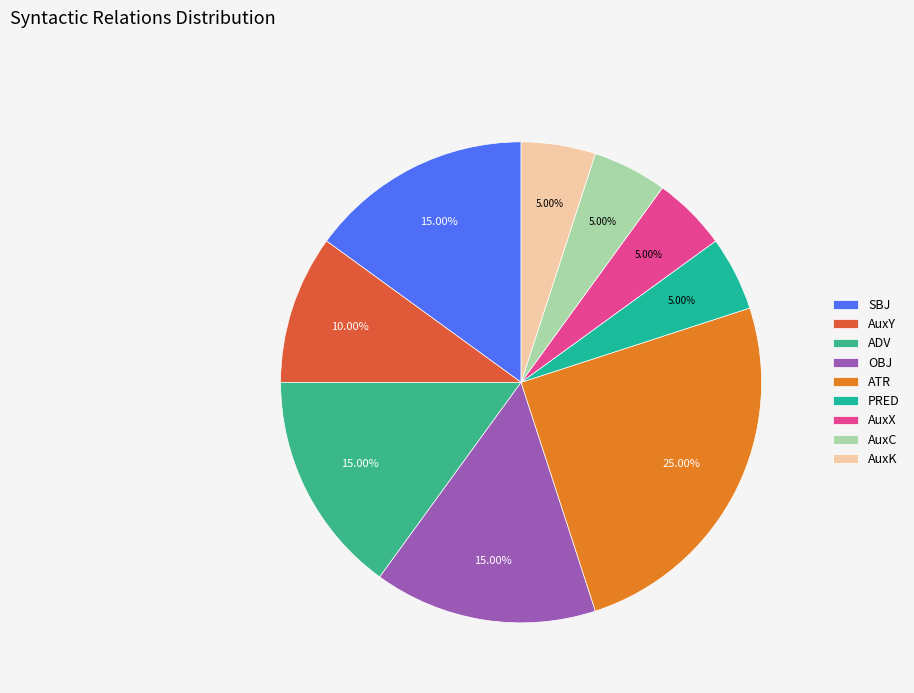

Which has a higher value, AuxC or ATR?

ATR